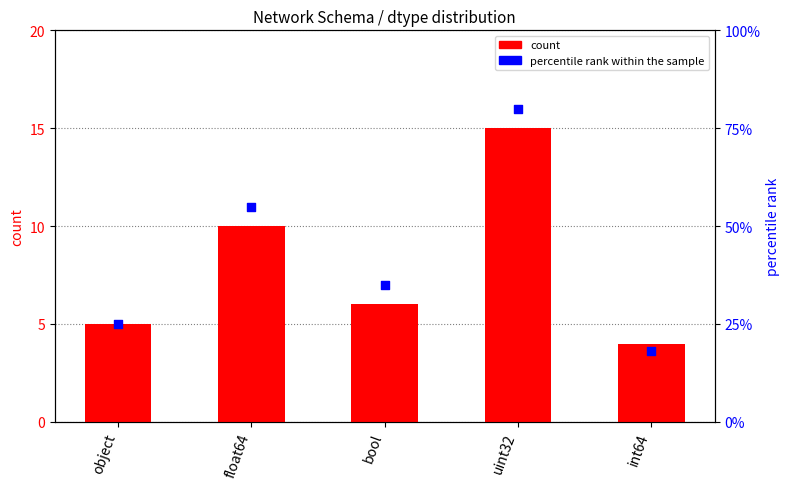

What are all the series names shown in the legend?

count, percentile rank within the sample